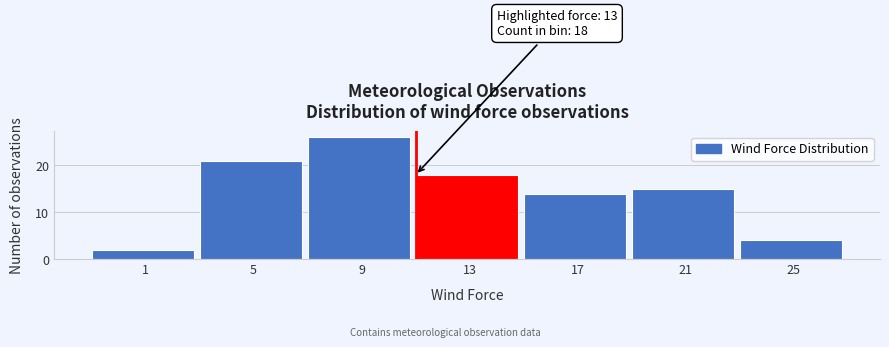

Reading left to right, list all the values displayed in this chart.

1=2	5=21	9=26	13=18	17=14	21=15	25=4